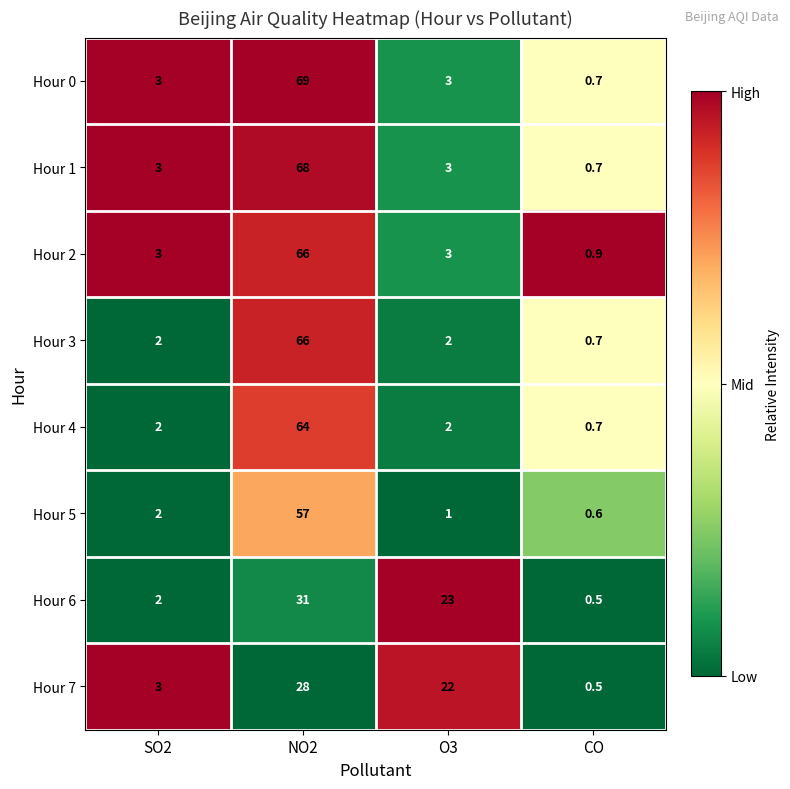

What is the difference between the maximum and minimum values in the Hour 0 series?

68.3